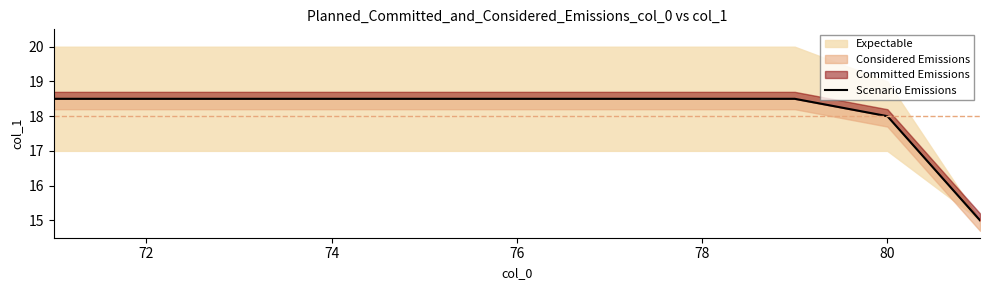

What is the minimum value shown in the chart?

15.0